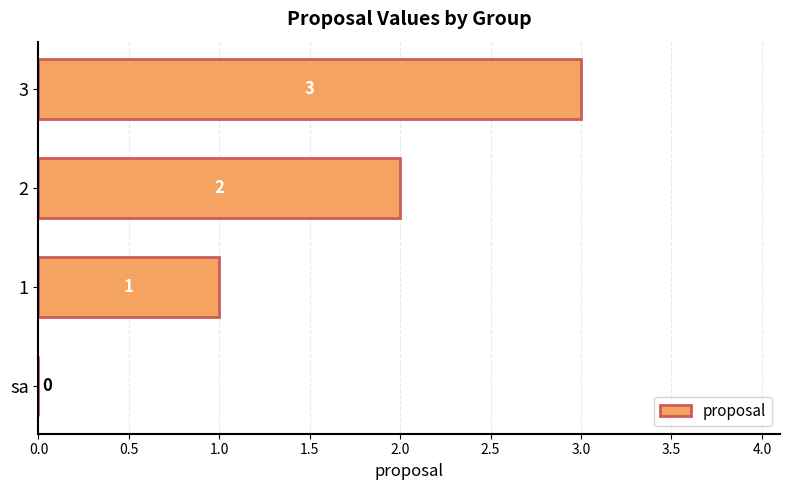

The value at 2 is 3. True or false?

False